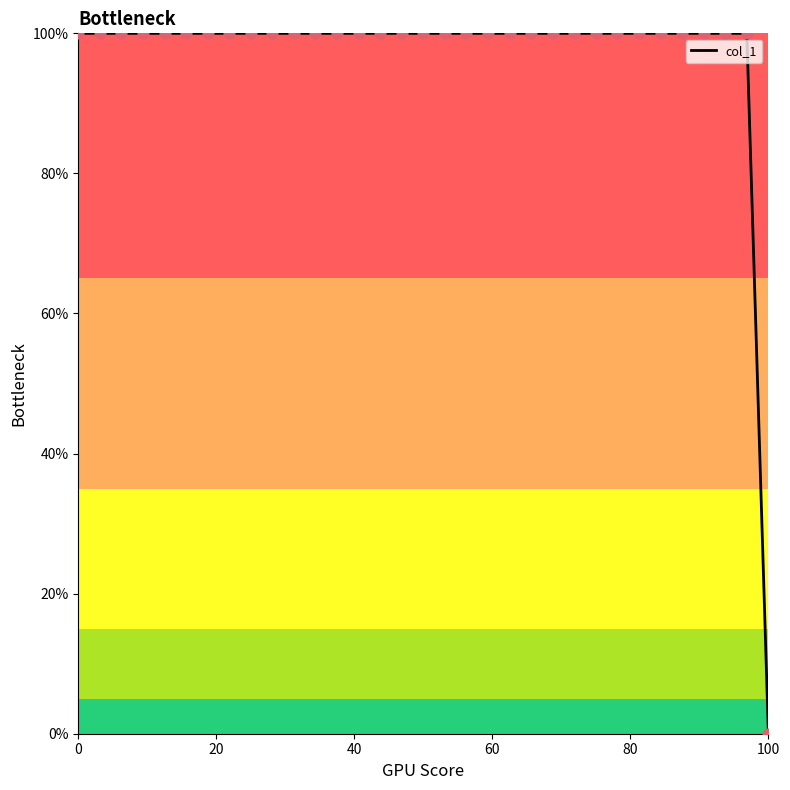

What is the difference between the maximum and minimum values?

100